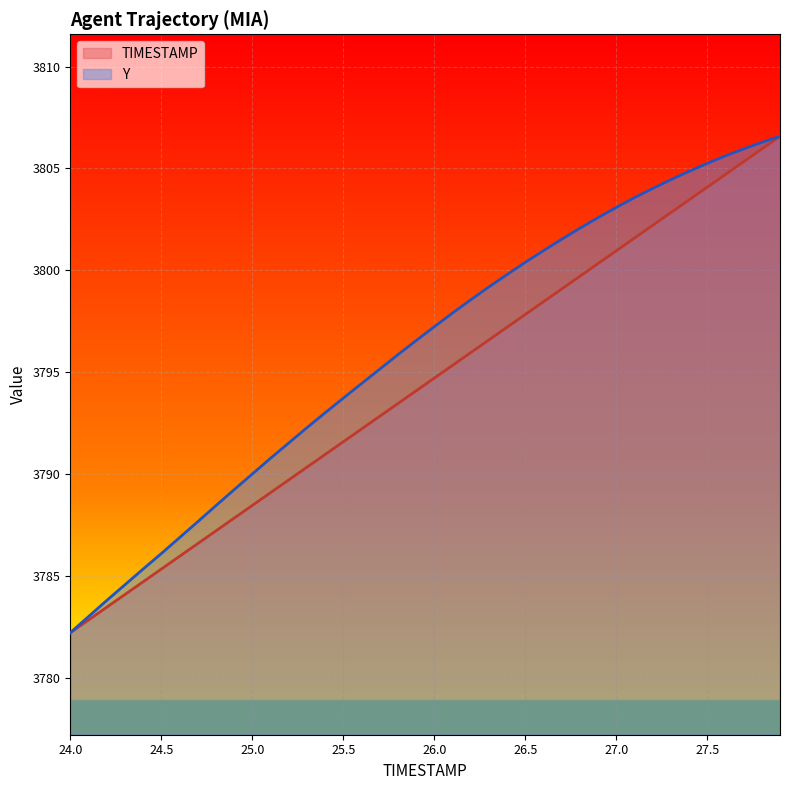

Rank the series by their maximum value, from lowest to highest.

TIMESTAMP, Y